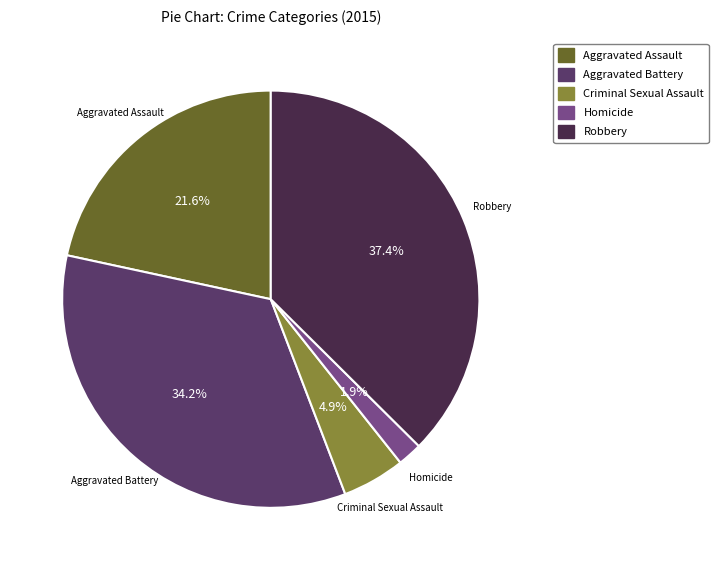

To the nearest percent, what portion does Robbery represent?

37%